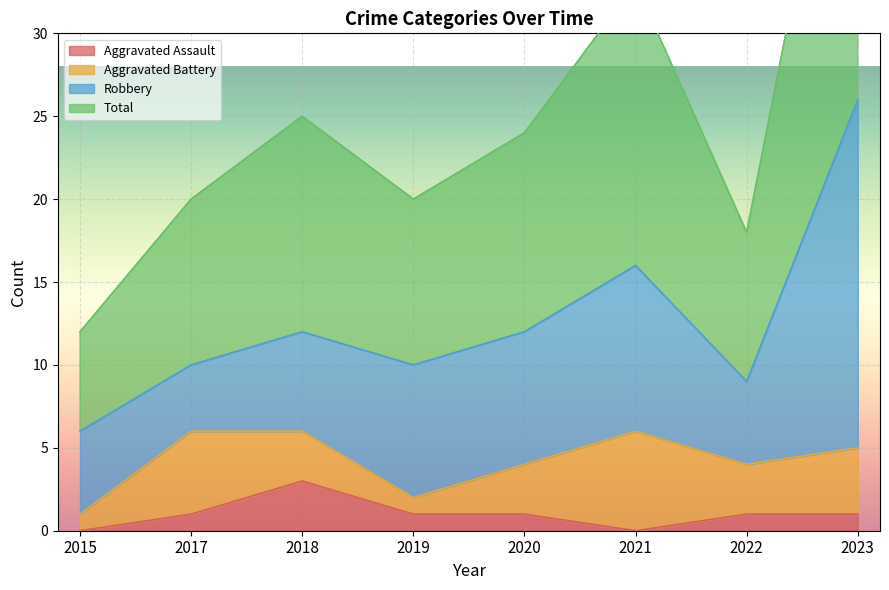

True or false: Aggravated Assault has a value of 0 at 2017.

False